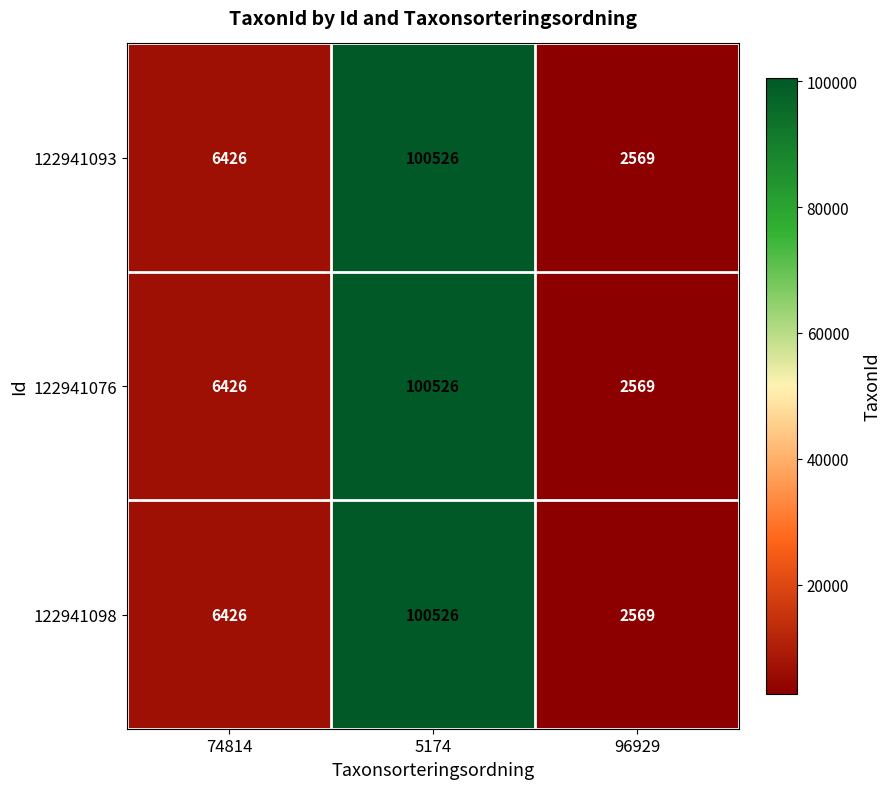

Where is 122941093 nearest to the value 51547?

74814